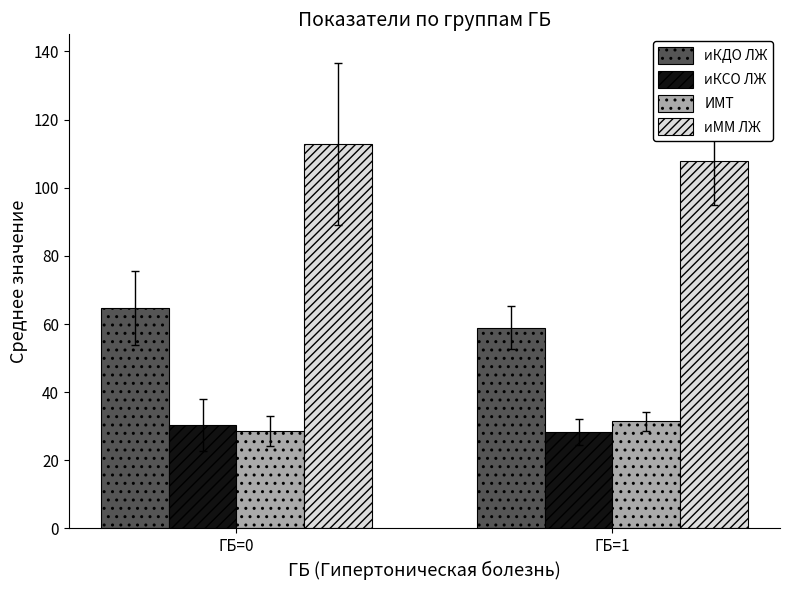

True or false: иКСО ЛЖ has a value of 7.2 at ГБ=0.

False